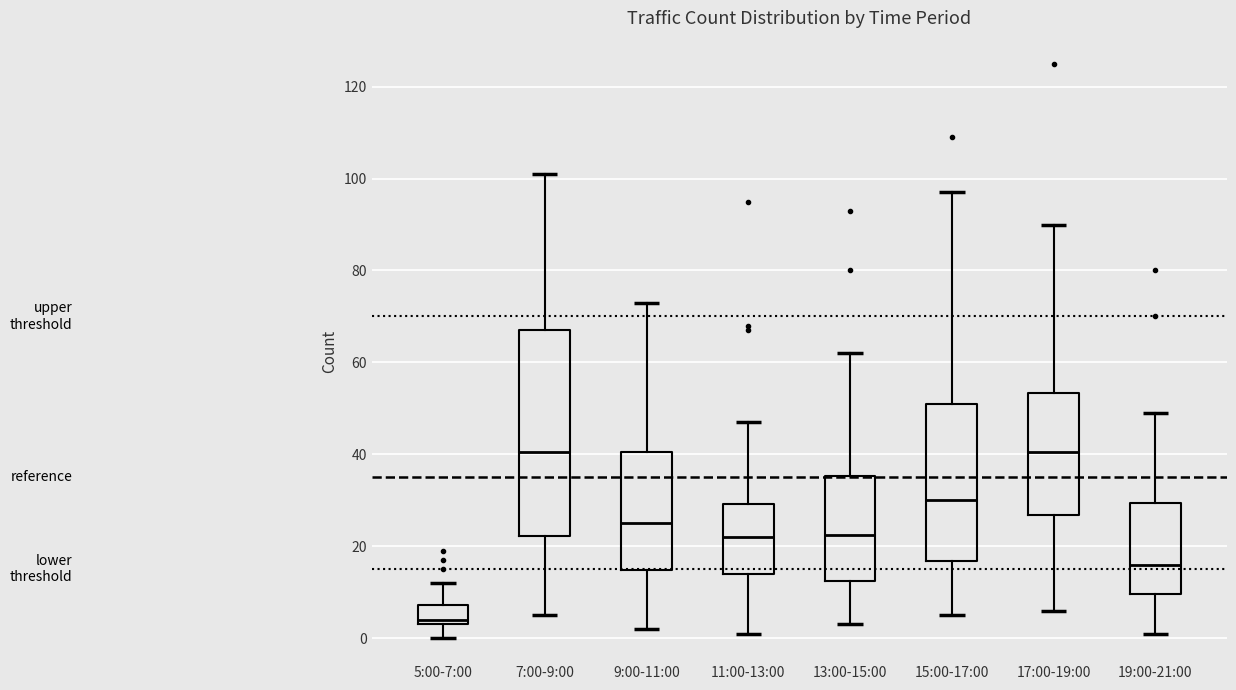

Where does the lower whisker of the box for 17:00-19:00 end on the y-axis? The values are not printed on the chart, so give them approximately, as read against the axis.

6